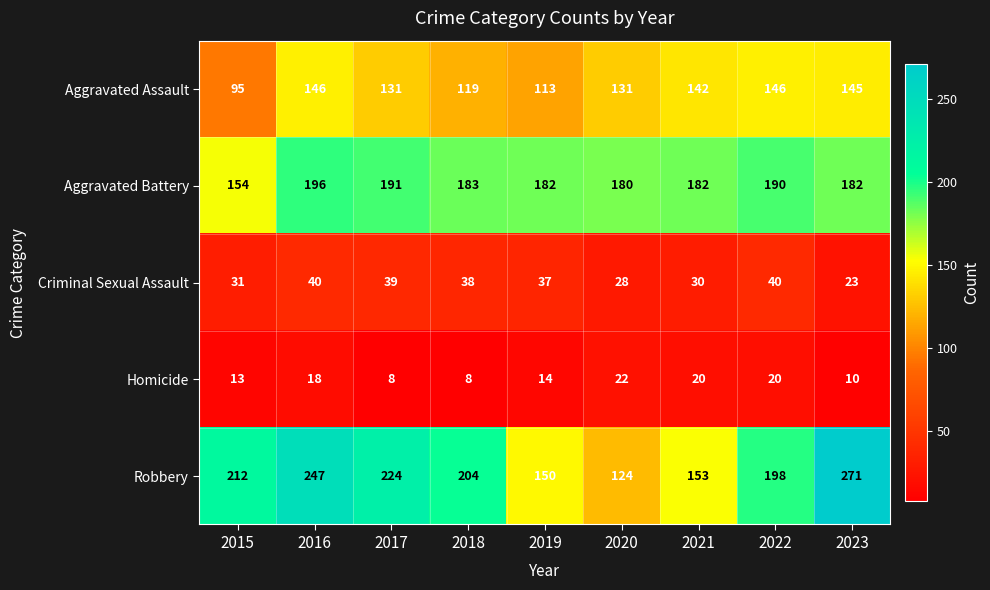

Count the number of data series in this chart.

5